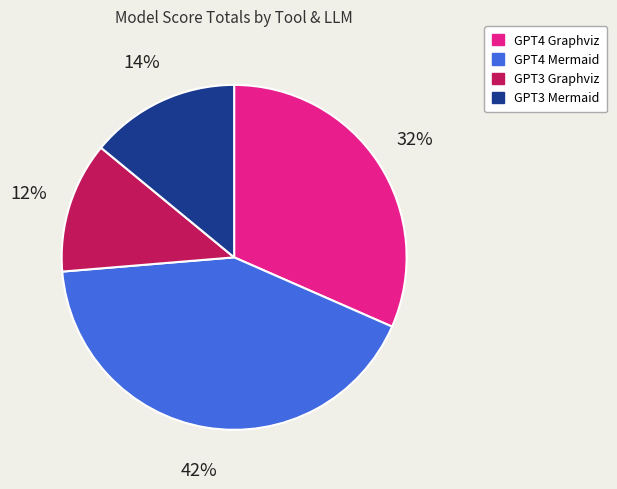

How many slices are in this pie chart?

4